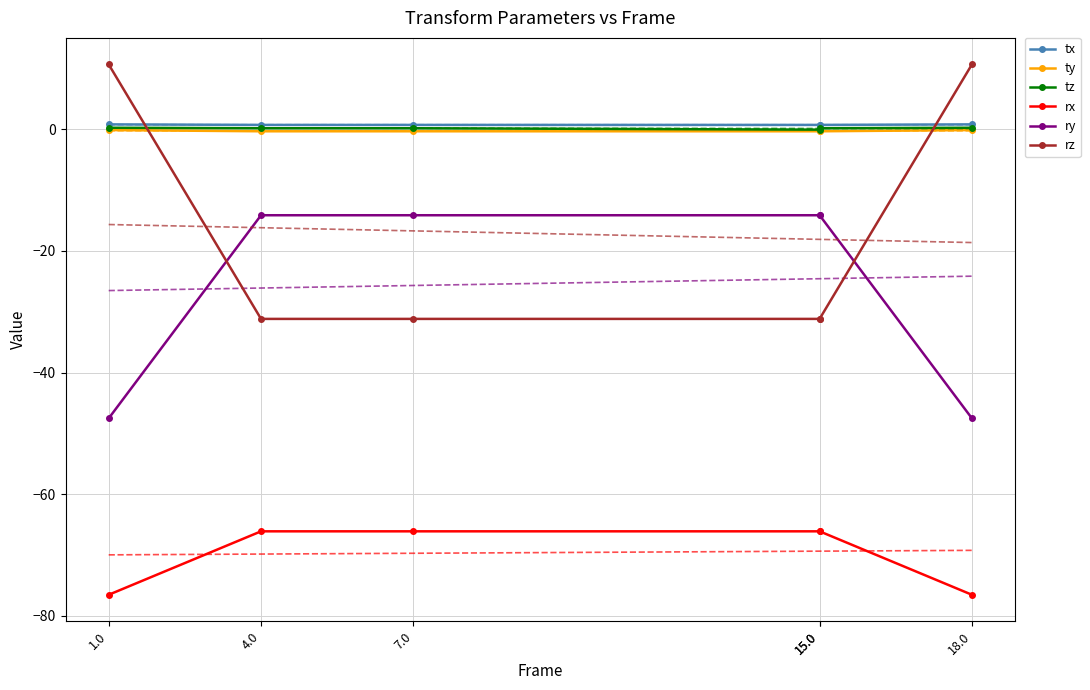

What is the average value of the ty series?

-0.3